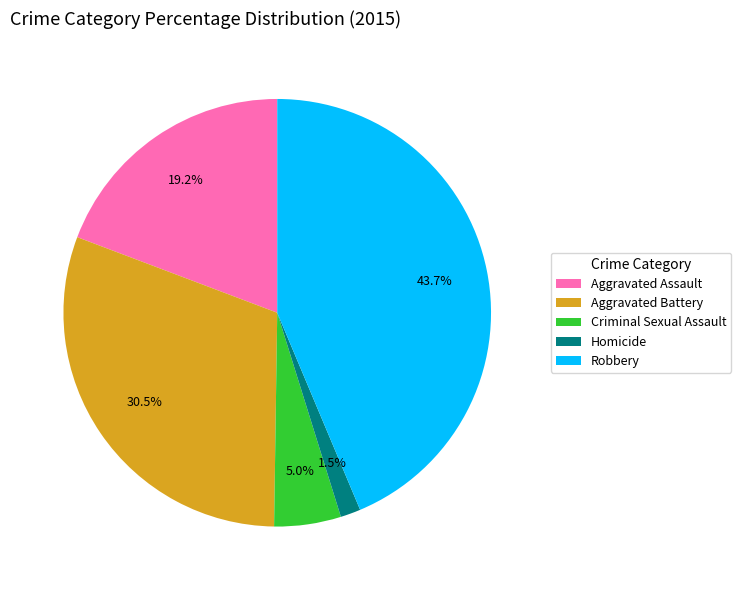

How many segments does this pie chart have?

5